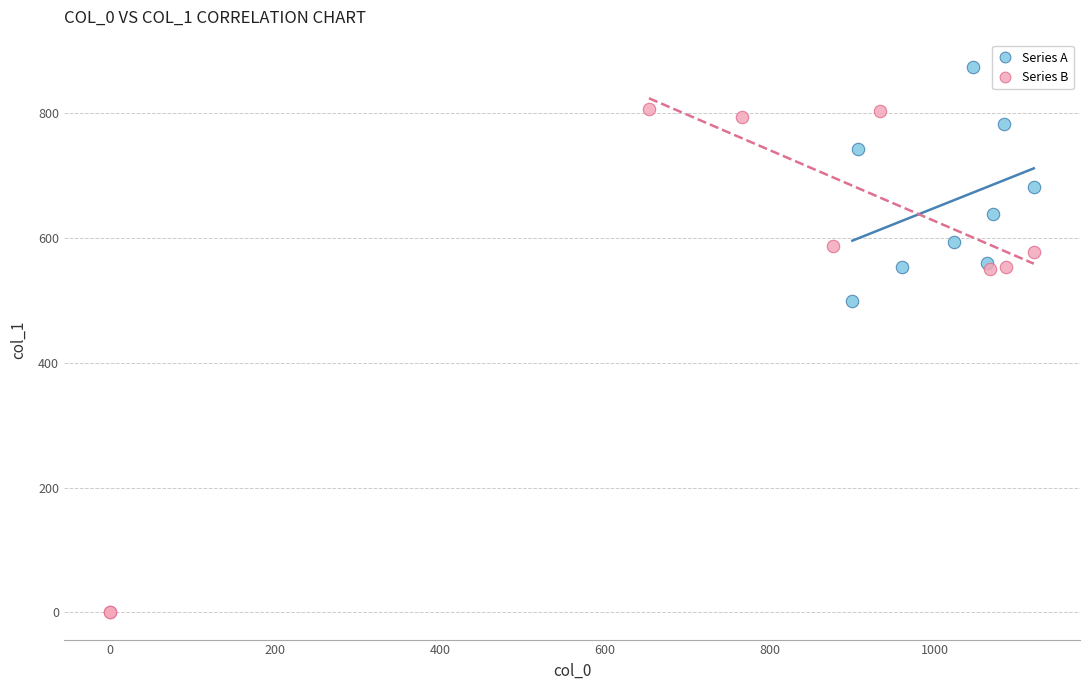

What are all the series names shown in the legend?

Series A, Series B